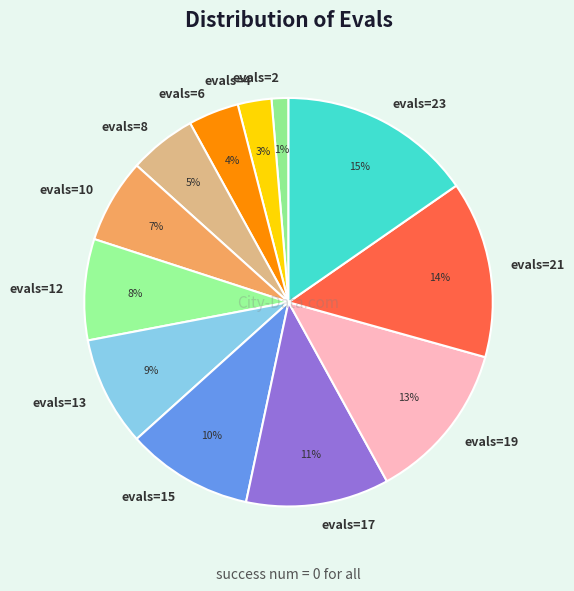

To the nearest percent, what is the average slice percentage?

8%